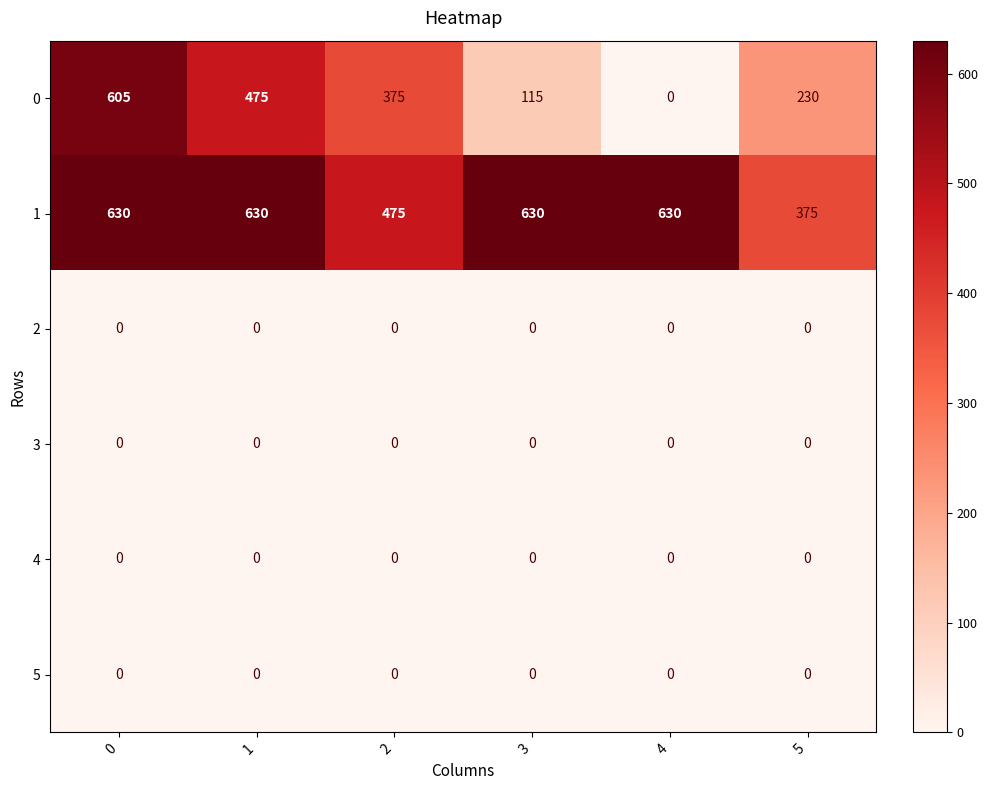

What is the difference between the highest and lowest values at 4?

630